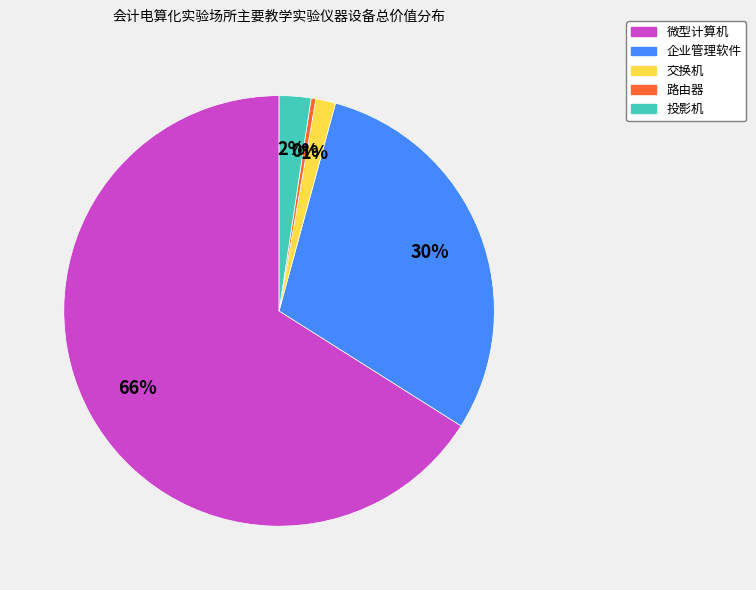

Which category accounts for the majority?

微型计算机